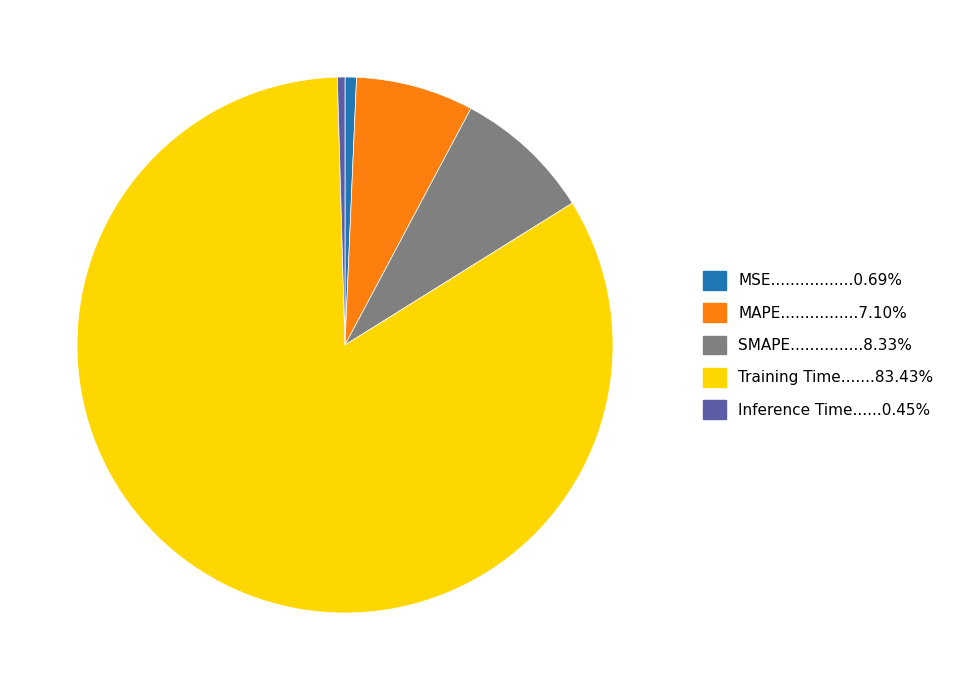

Does any single category account for the majority?

Yes